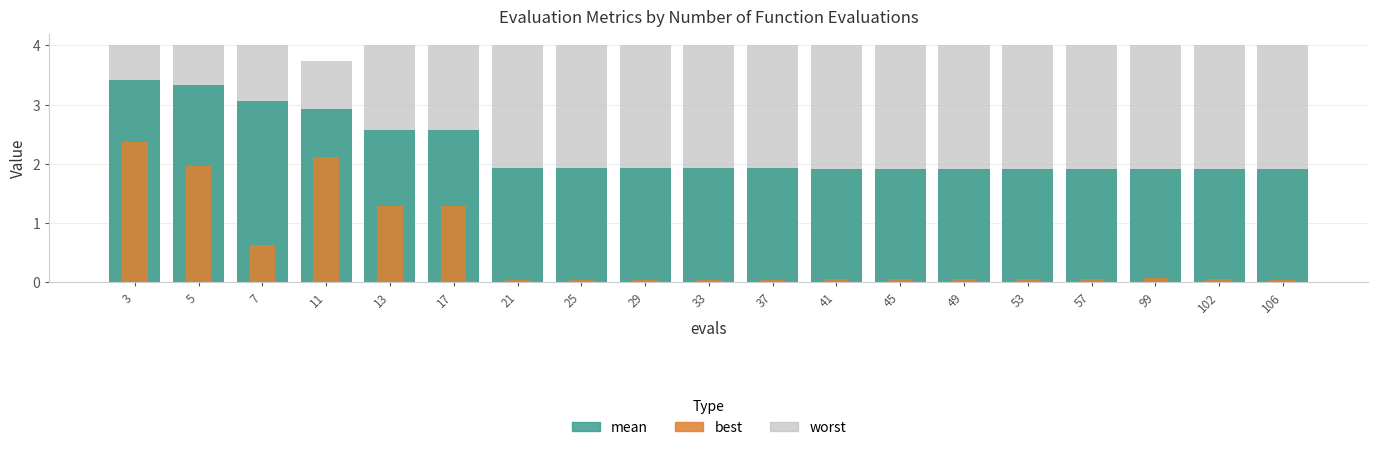

Rank the series by their maximum value, from highest to lowest.

worst, mean, best